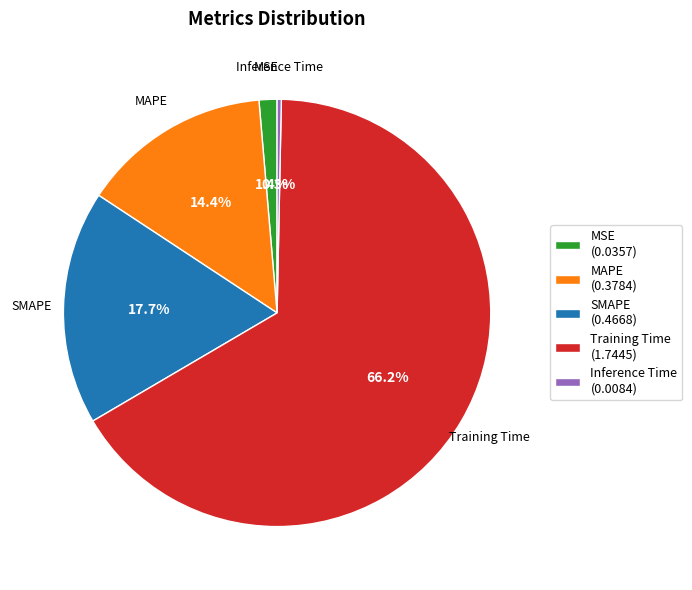

Count the number of slices in the pie.

5